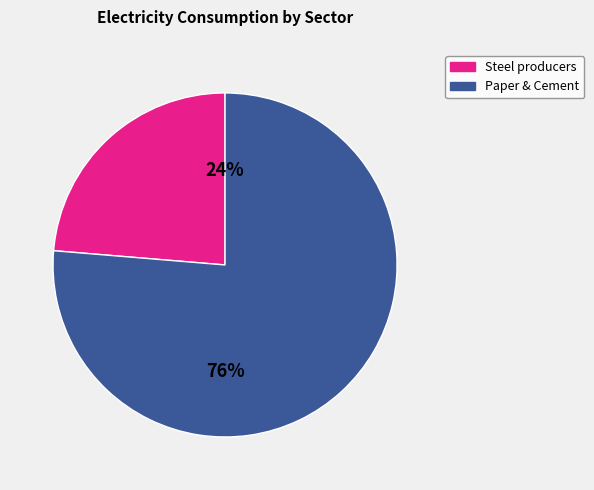

To the nearest percent, what is the average slice percentage?

50%